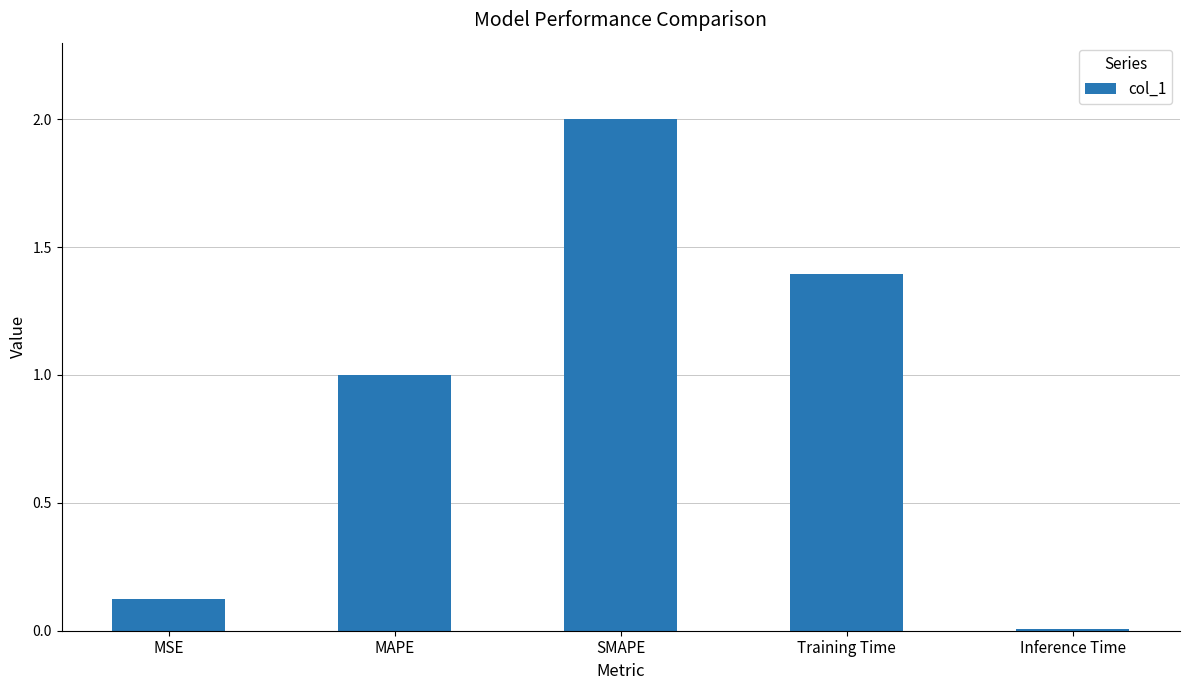

How many categories are shown in the chart?

5